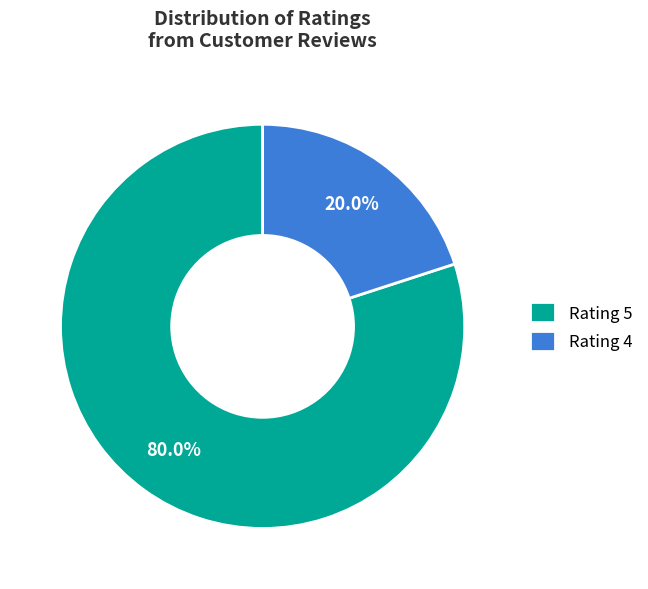

Which has a higher value, Rating 5 or Rating 4?

Rating 5